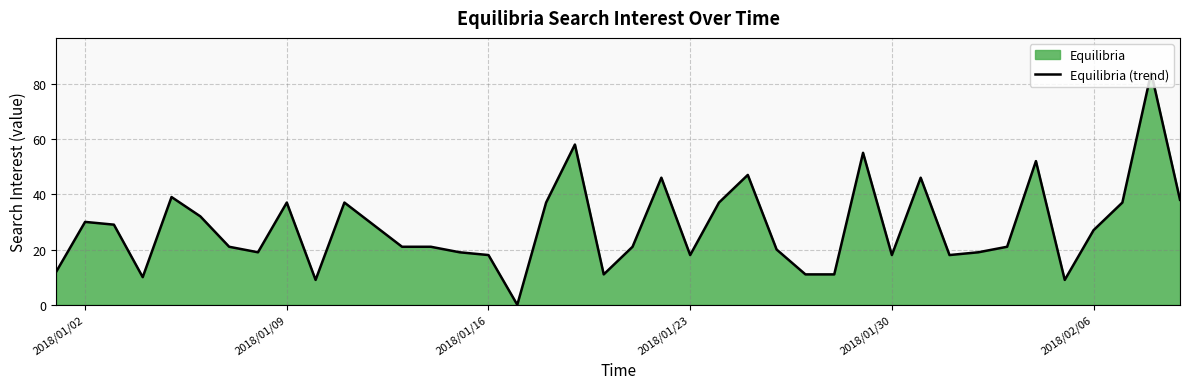

What is the difference between the maximum and minimum values?

84